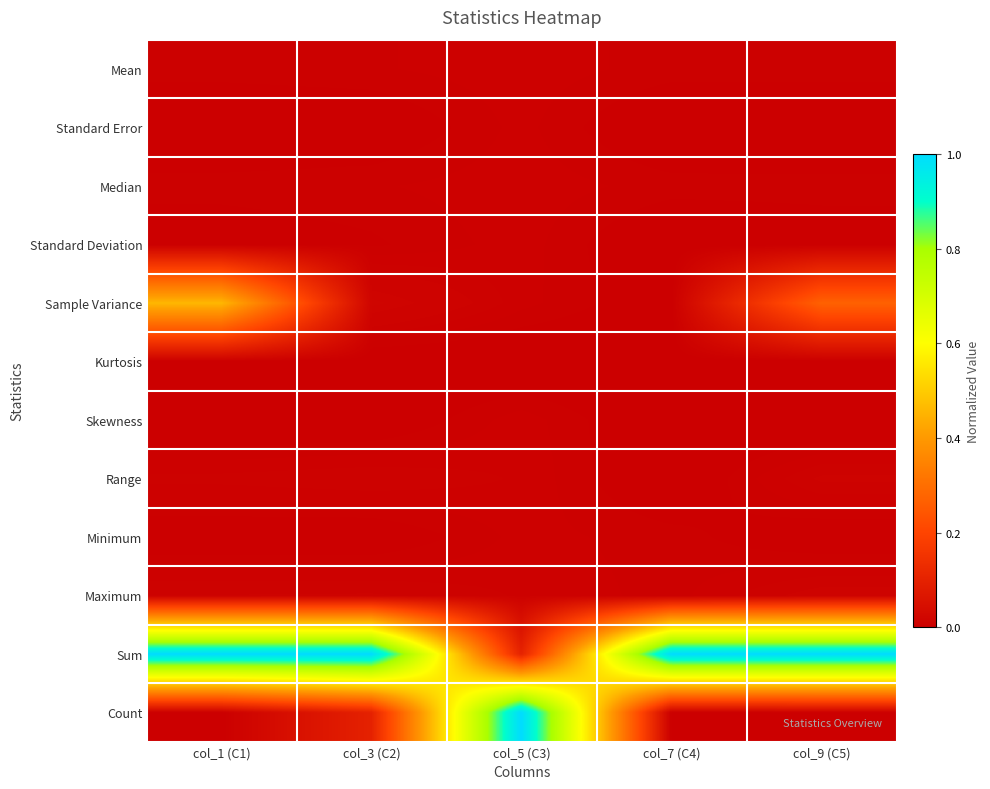

Reading left to right, extract all data points from this chart.

Mean: col_1 (C1)=0.0	col_3 (C2)=0.0	col_5 (C3)=0.0	col_7 (C4)=0.0	col_9 (C5)=0.0
Standard Error: col_1 (C1)=0.0	col_3 (C2)=0.0	col_5 (C3)=0.0	col_7 (C4)=0.0	col_9 (C5)=0.0
Median: col_1 (C1)=0.0	col_3 (C2)=0.0	col_5 (C3)=0.0	col_7 (C4)=0.0	col_9 (C5)=0.0
Standard Deviation: col_1 (C1)=0.0	col_3 (C2)=0.0	col_5 (C3)=0.0	col_7 (C4)=0.0	col_9 (C5)=0.0
Sample Variance: col_1 (C1)=0.5	col_3 (C2)=0.0	col_5 (C3)=0.0	col_7 (C4)=0.0	col_9 (C5)=0.3
Kurtosis: col_1 (C1)=0.0	col_3 (C2)=0.0	col_5 (C3)=0.0	col_7 (C4)=0.0	col_9 (C5)=0.0
Skewness: col_1 (C1)=0.0	col_3 (C2)=0.0	col_5 (C3)=0.0	col_7 (C4)=0.0	col_9 (C5)=0.0
Range: col_1 (C1)=0.0	col_3 (C2)=0.0	col_5 (C3)=0.0	col_7 (C4)=0.0	col_9 (C5)=0.0
Minimum: col_1 (C1)=0.0	col_3 (C2)=0.0	col_5 (C3)=0.0	col_7 (C4)=0.0	col_9 (C5)=0.0
Maximum: col_1 (C1)=0.0	col_3 (C2)=0.0	col_5 (C3)=0.0	col_7 (C4)=0.0	col_9 (C5)=0.0
Sum: col_1 (C1)=1.0	col_3 (C2)=1.0	col_5 (C3)=0.1	col_7 (C4)=1.0	col_9 (C5)=1.0
Count: col_1 (C1)=0.0	col_3 (C2)=0.1	col_5 (C3)=1.0	col_7 (C4)=0.0	col_9 (C5)=0.0